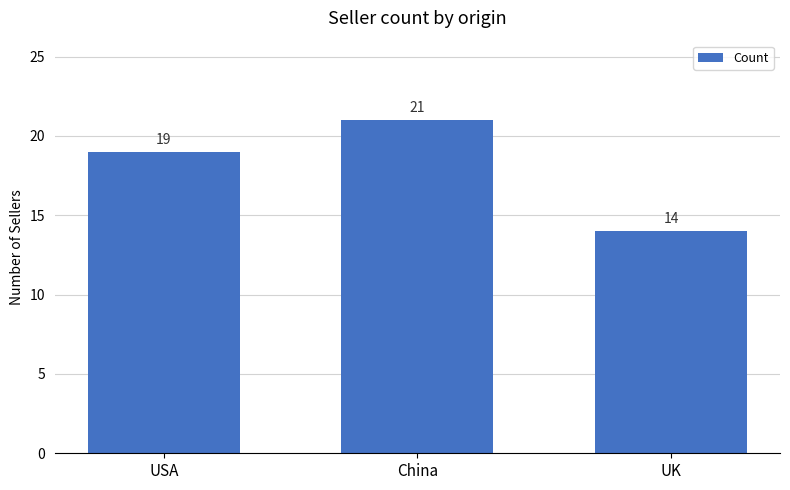

What is the approximate value at UK?

14